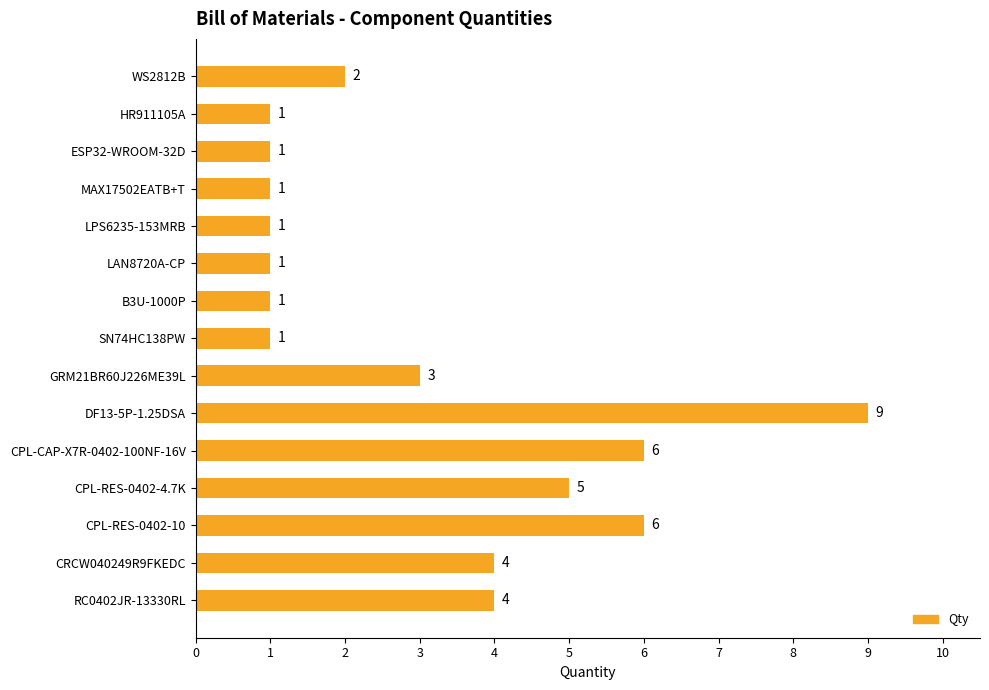

What is the label of the 2nd bar from the bottom?

CRCW040249R9FKEDC